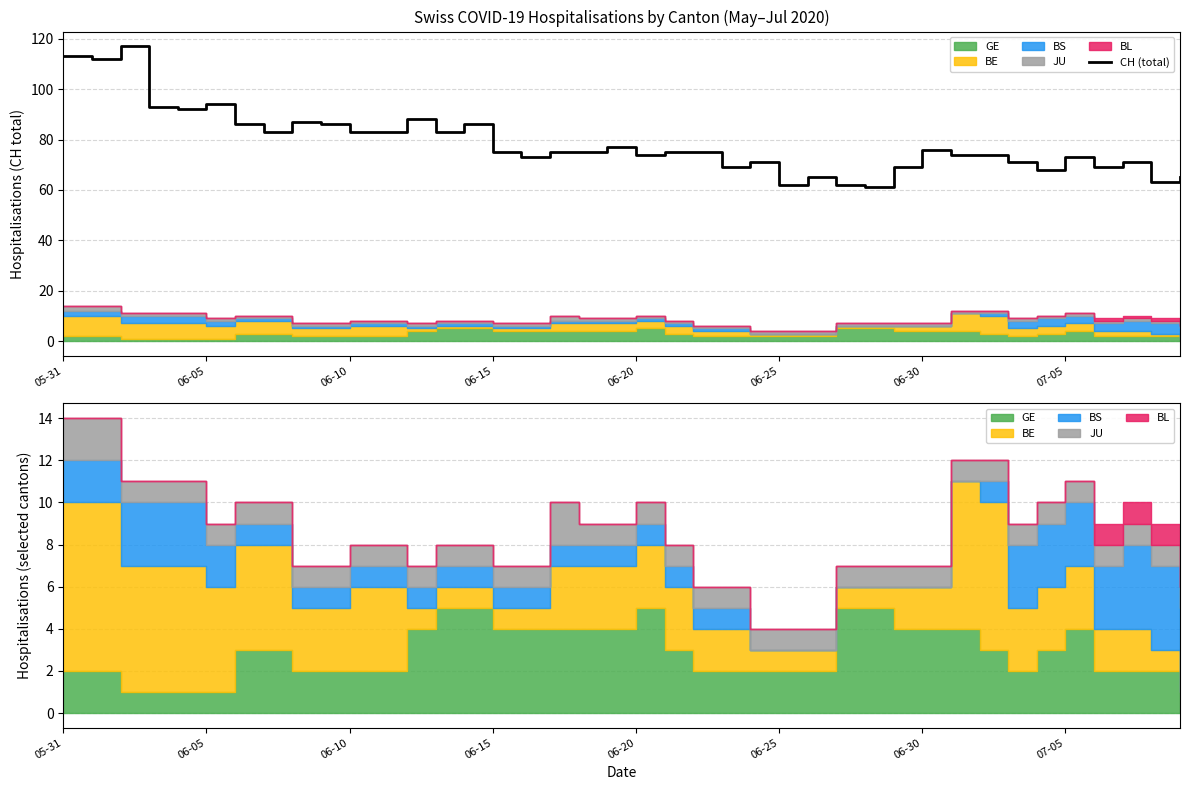

How many interior local peaks (higher than both neighbors) does the data have?

11